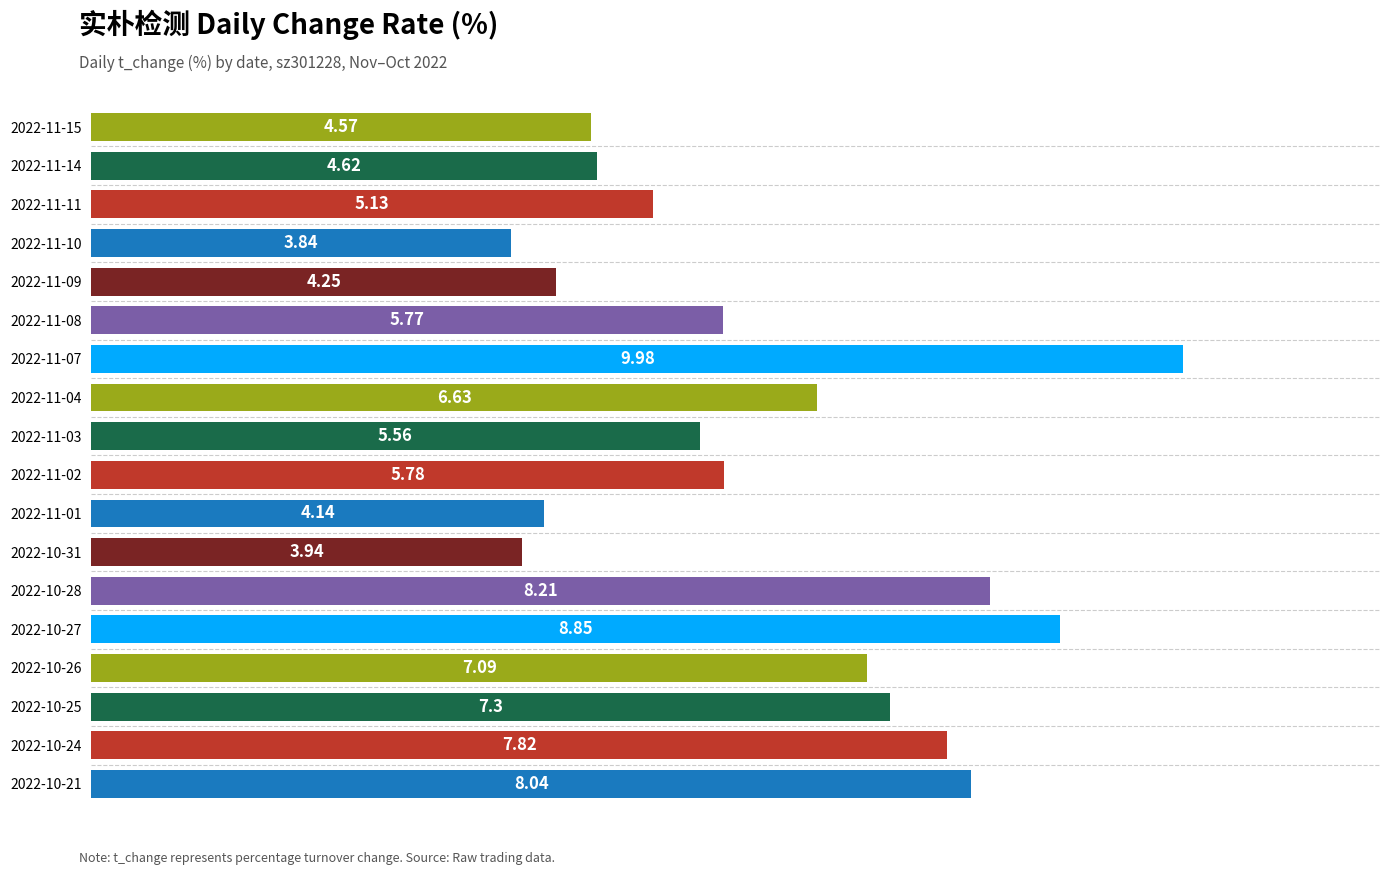

What is the sum of all values?

111.5